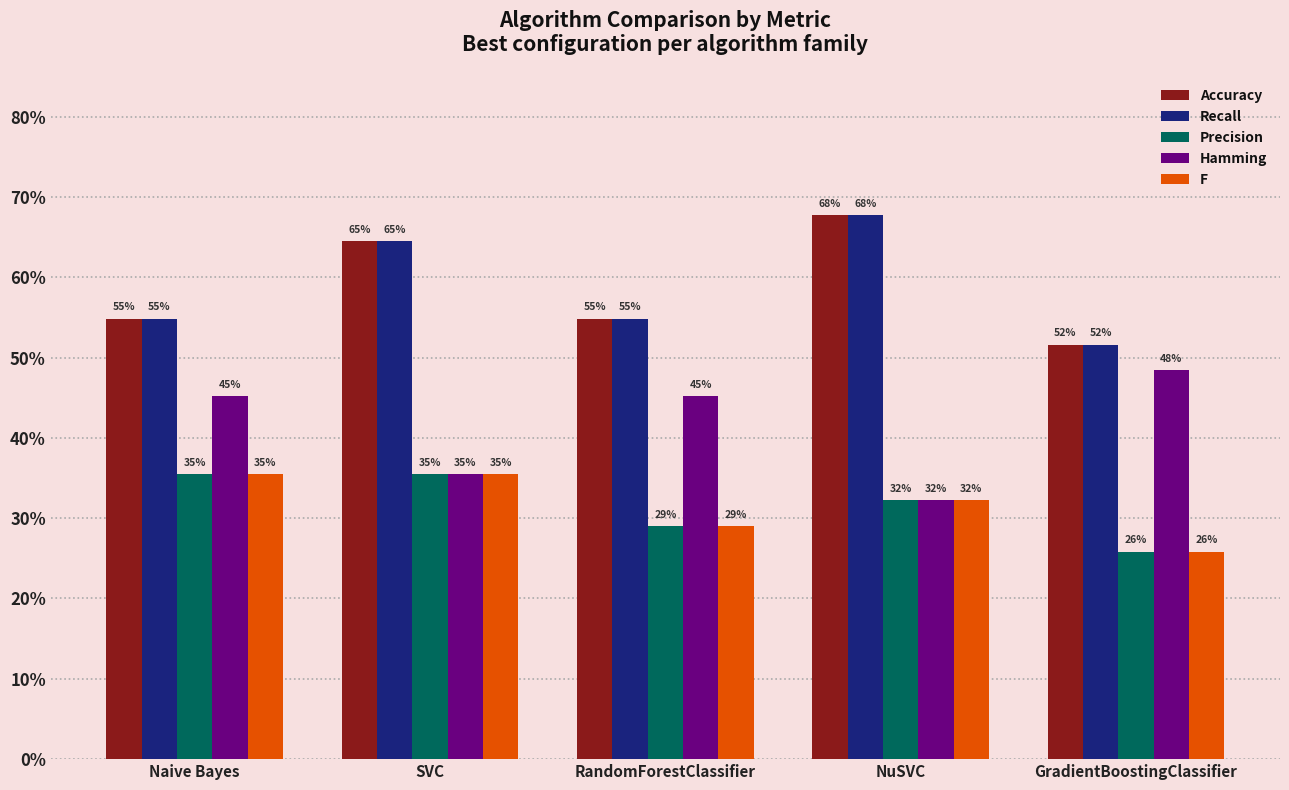

Which series has the largest range (max minus min)?

Hamming